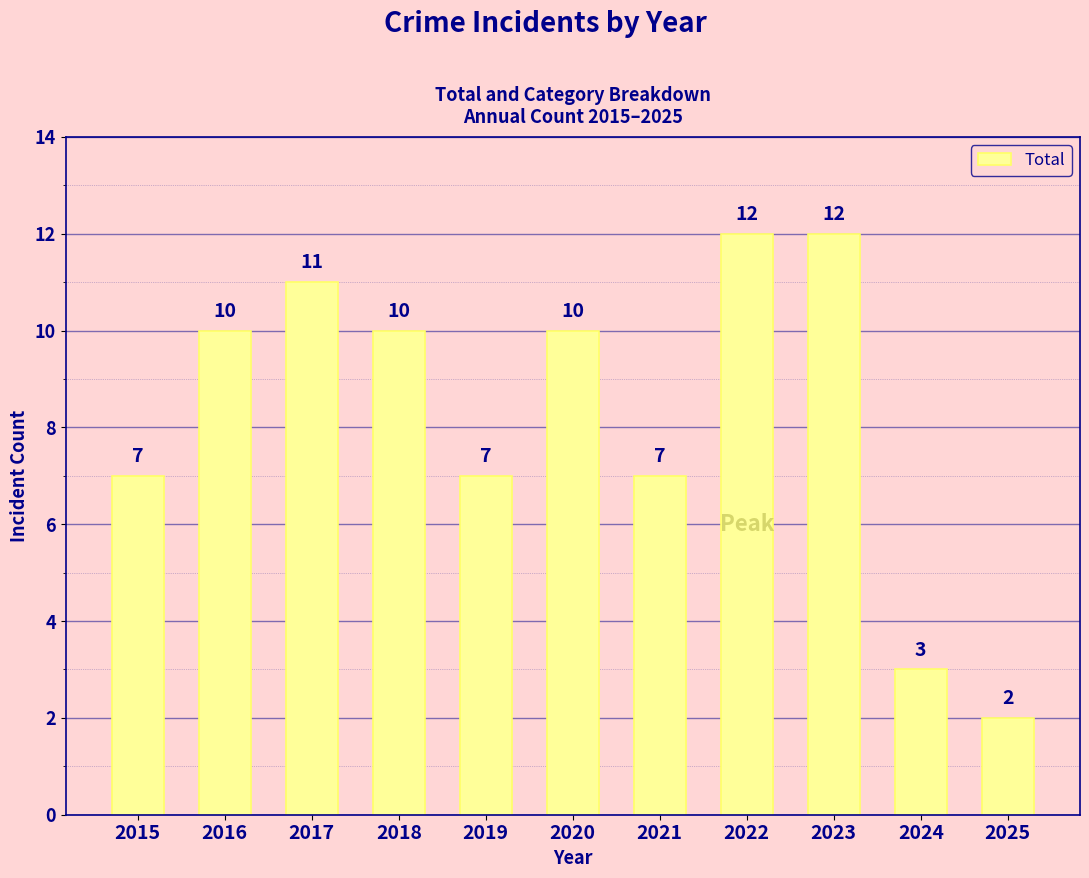

What is the value of the 2nd bar from the left?

10